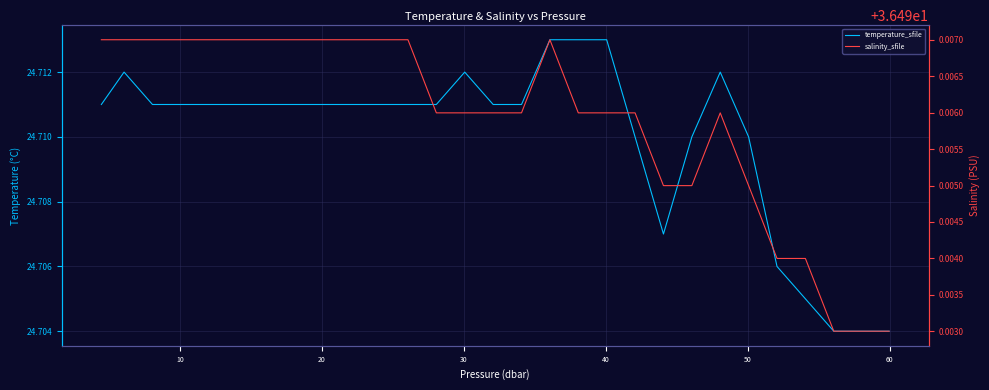

True or false: temperature_sfile and salinity_sfile intersect in this chart.

False